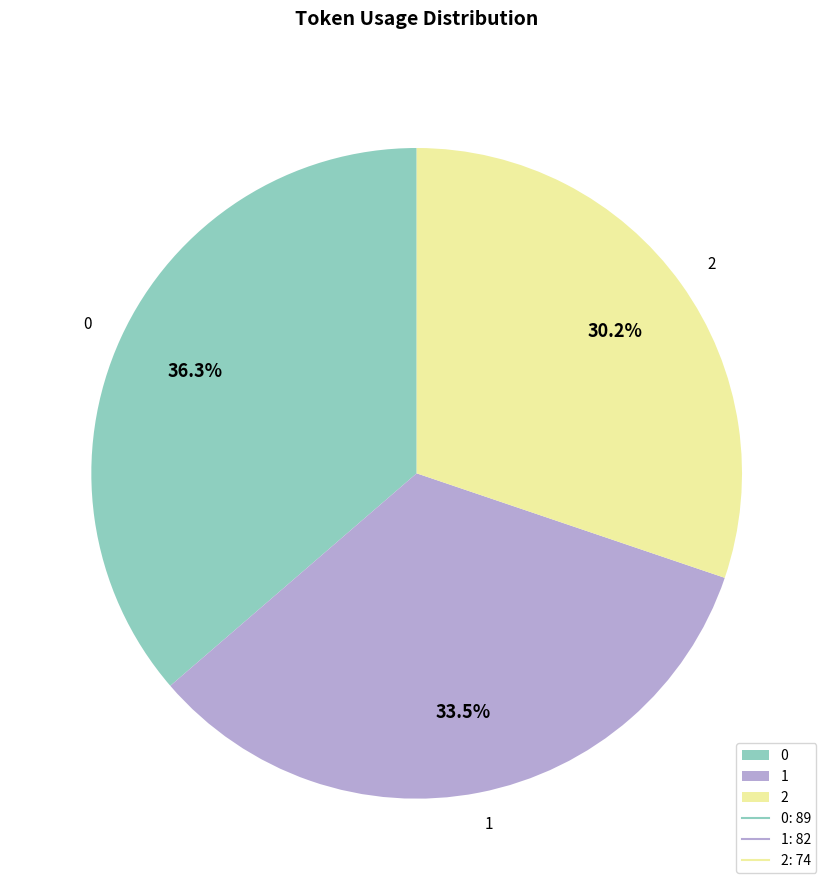

Approximately how many times larger is the value at 0 compared to 2?

1.2